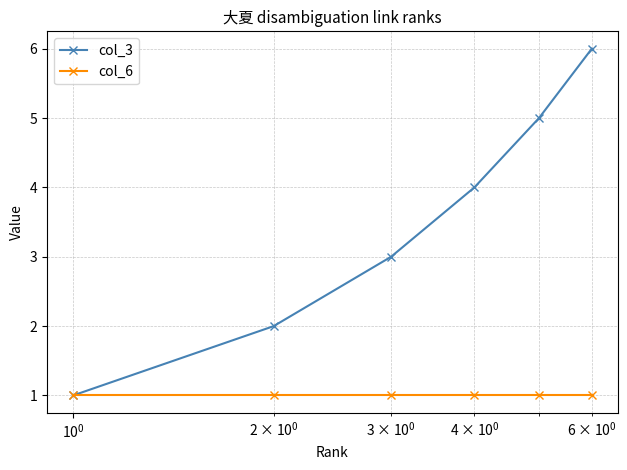

True or false: col_3 has more than 1 points higher than both neighbors.

False